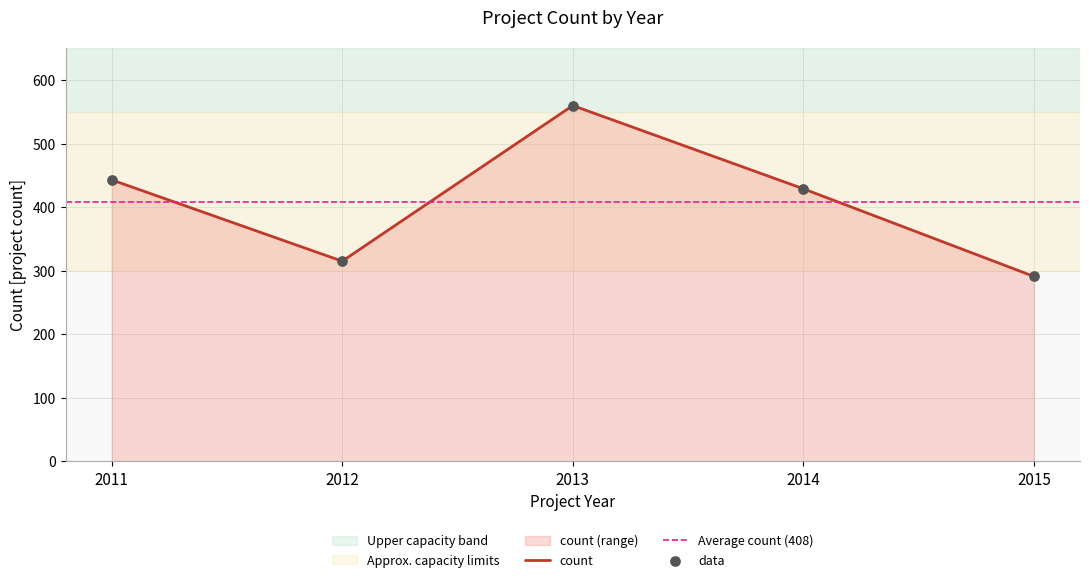

What is the ratio of the value at 2011 to the value at 2014?

1.0